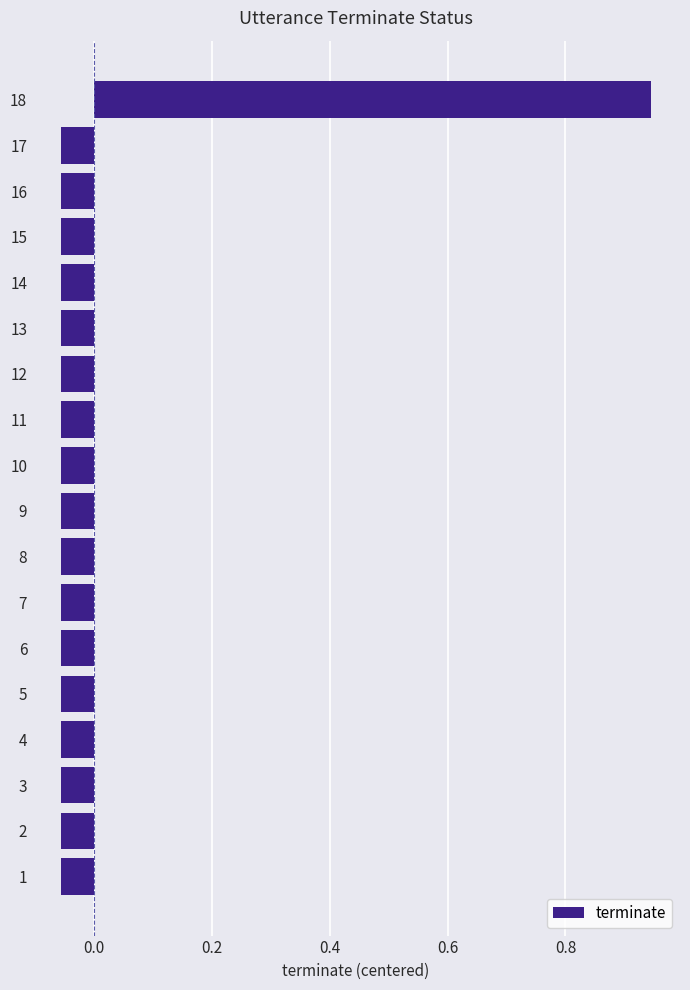

Are the bars grouped side by side (vs. stacked)?

No